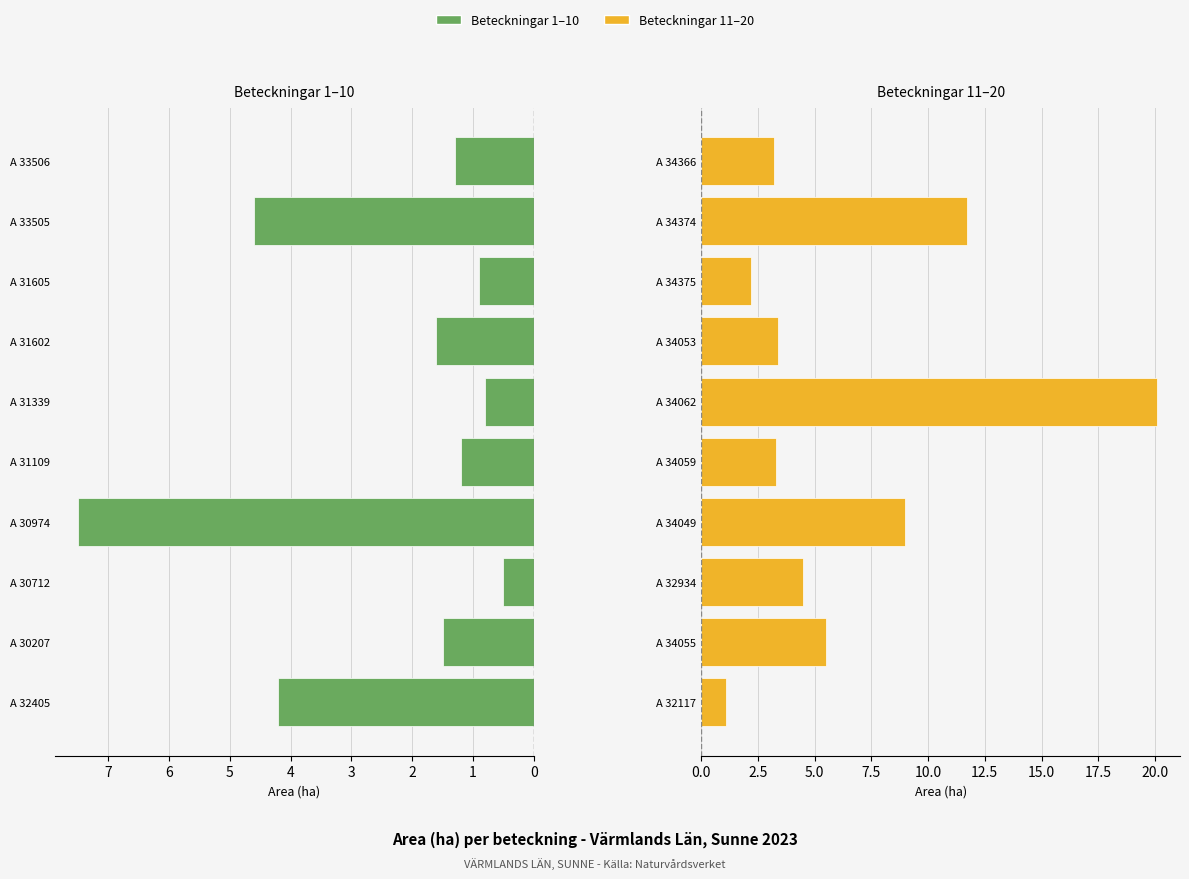

List the series in order of their peak value, lowest first.

Area (ha) - grupp 1, Area (ha) - grupp 2